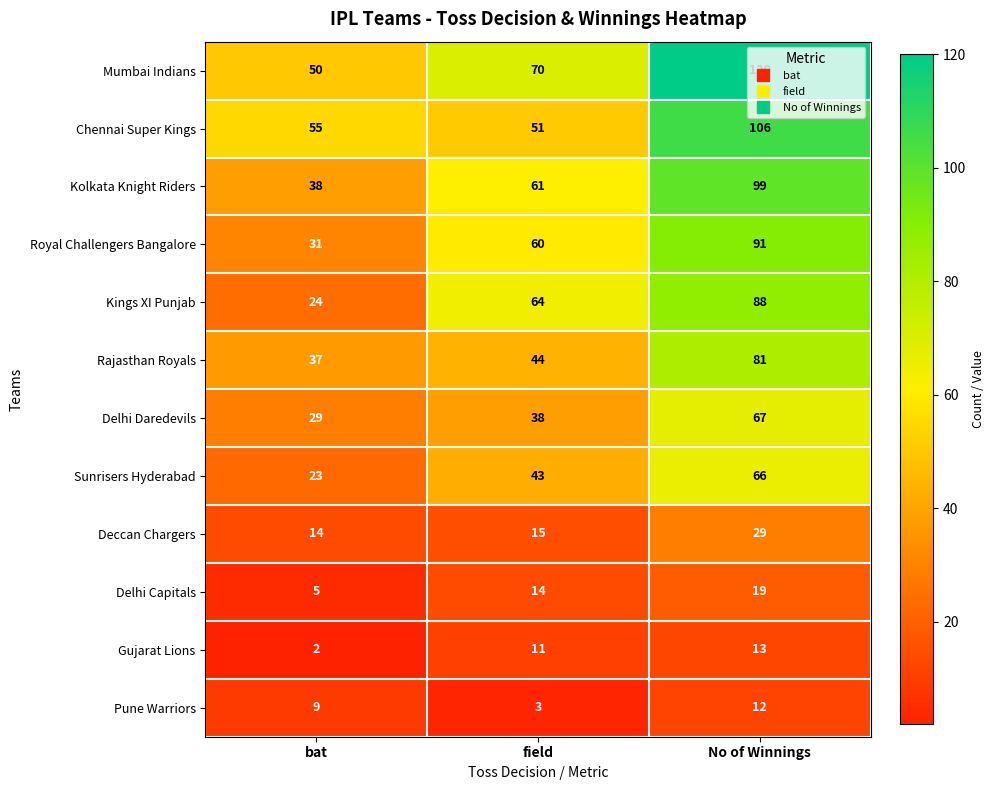

How many Kolkata Knight Riders values are between 38 and 99?

3